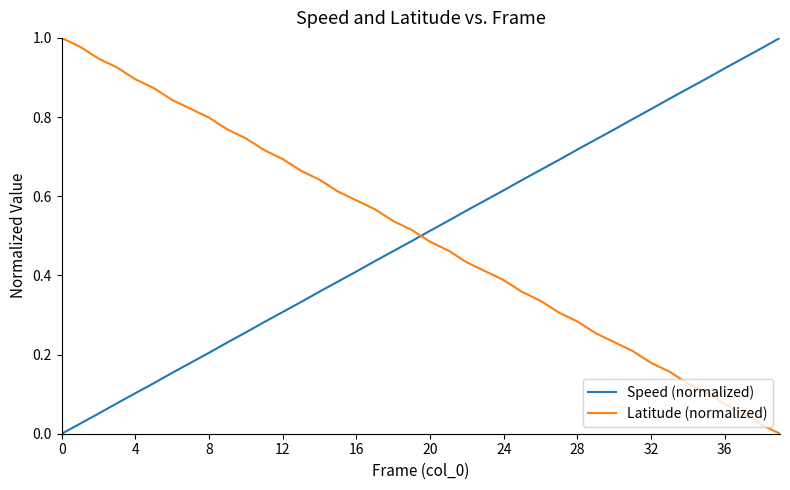

After their last crossing, which series has the higher values: Latitude (normalized) or Speed (normalized)?

Speed (normalized)